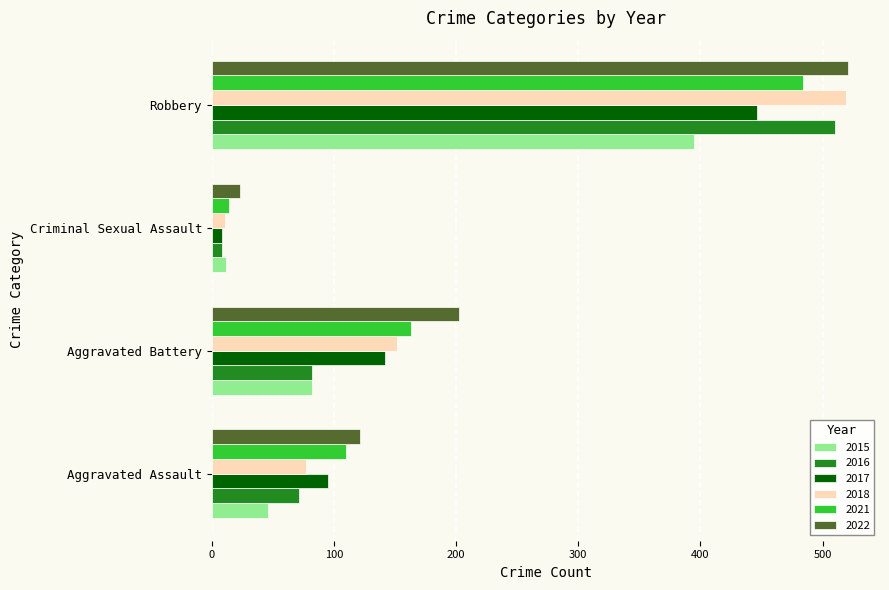

What is the difference between the maximum and minimum values in the 2015 series?

383